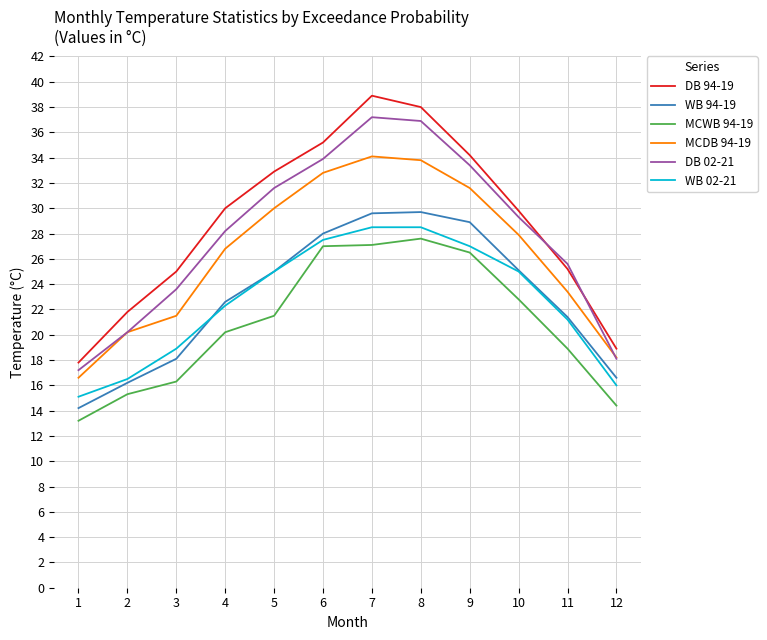

What is the maximum value shown in the chart?

38.9